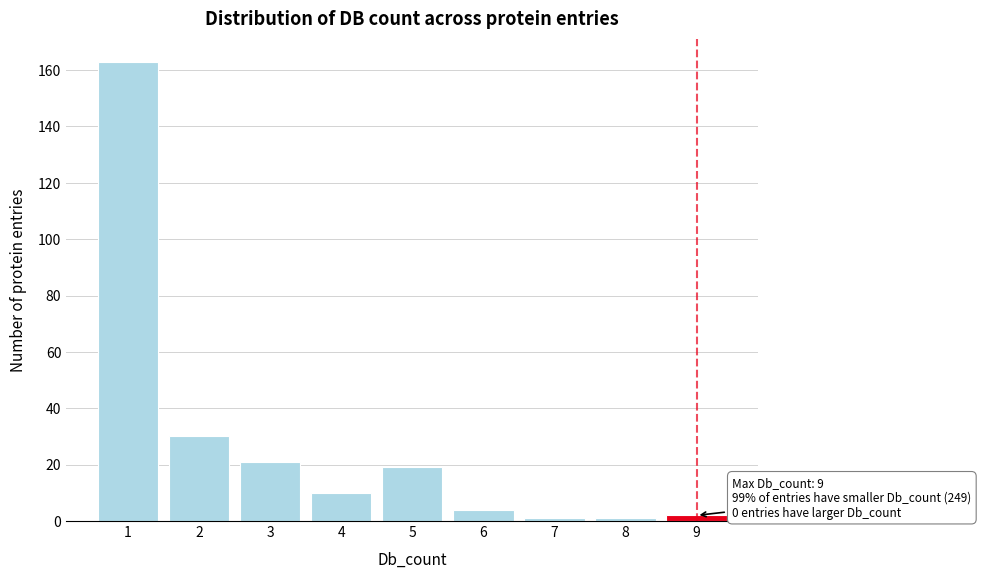

Reading right to left, transcribe all the data shown in this chart.

9=2	8=1	7=1	6=4	5=19	4=10	3=21	2=30	1=163